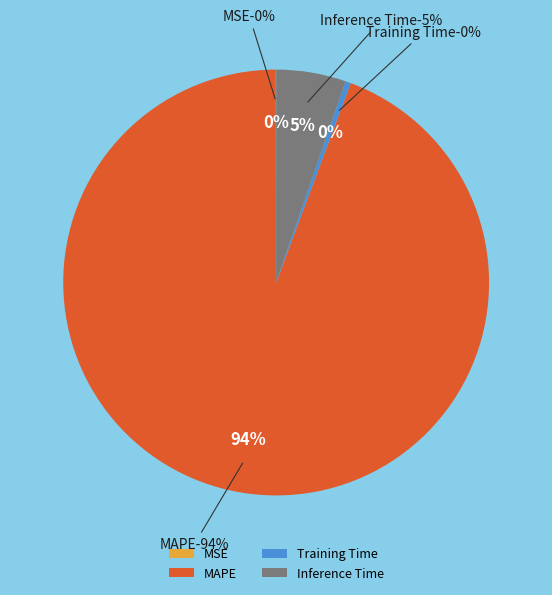

How many slices are in this pie chart?

4